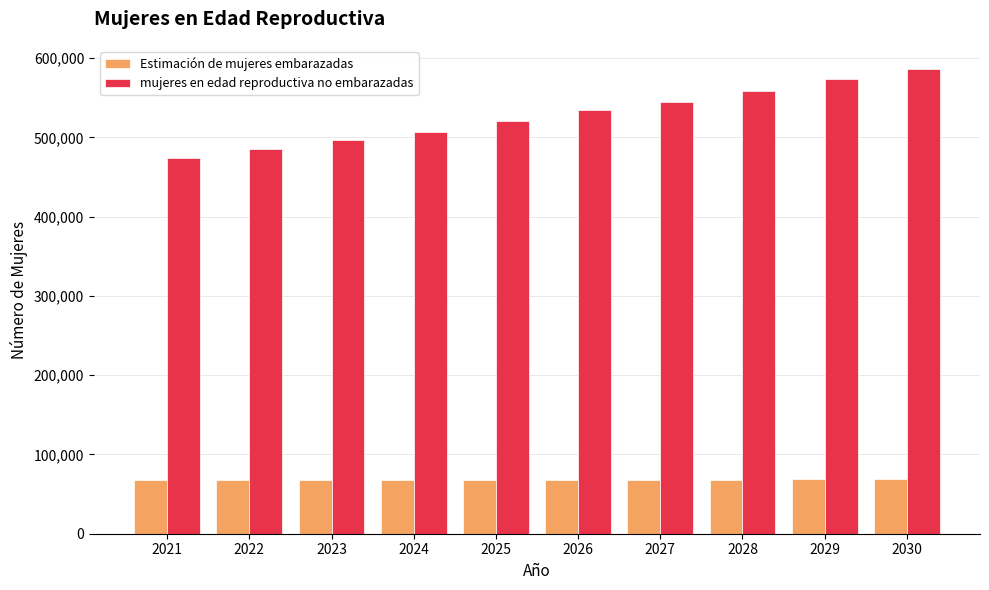

List the labels in order of mujeres en edad reproductiva no embarazadas value, largest first.

2030, 2029, 2028, 2027, 2026, 2025, 2024, 2023, 2022, 2021